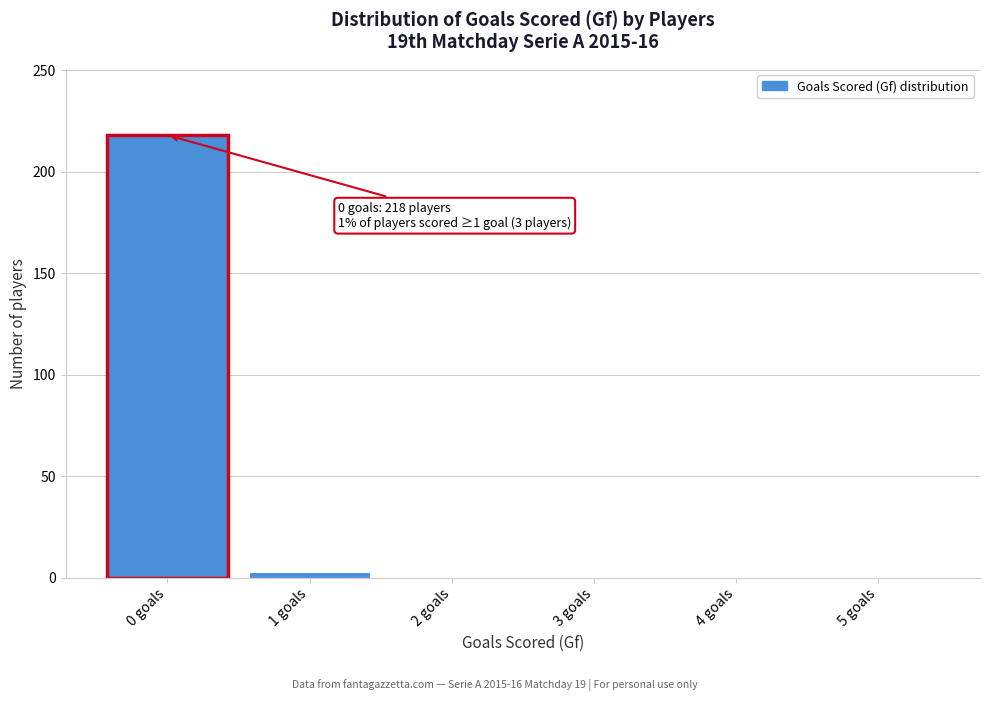

Over which range of the x-axis is the bar tallest?

-0.5 to 0.5